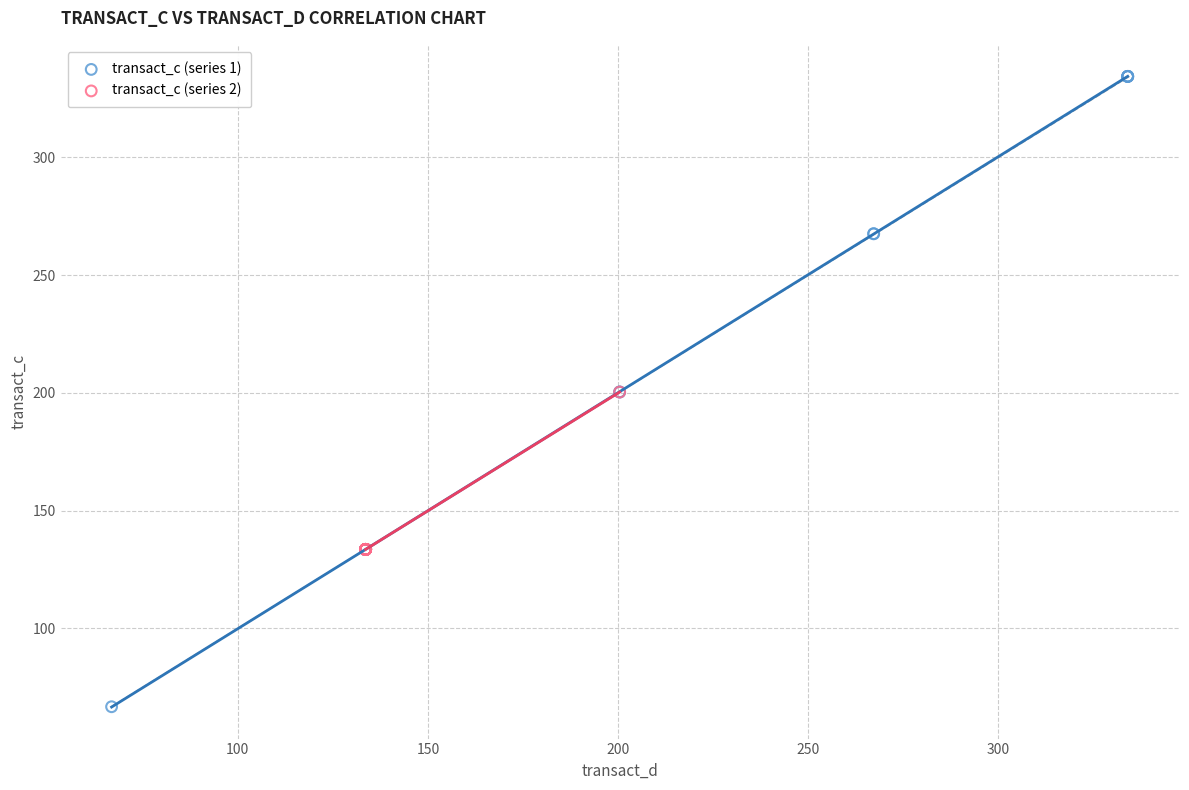

Which series reaches the minimum Y coordinate?

transact_c (series 1)